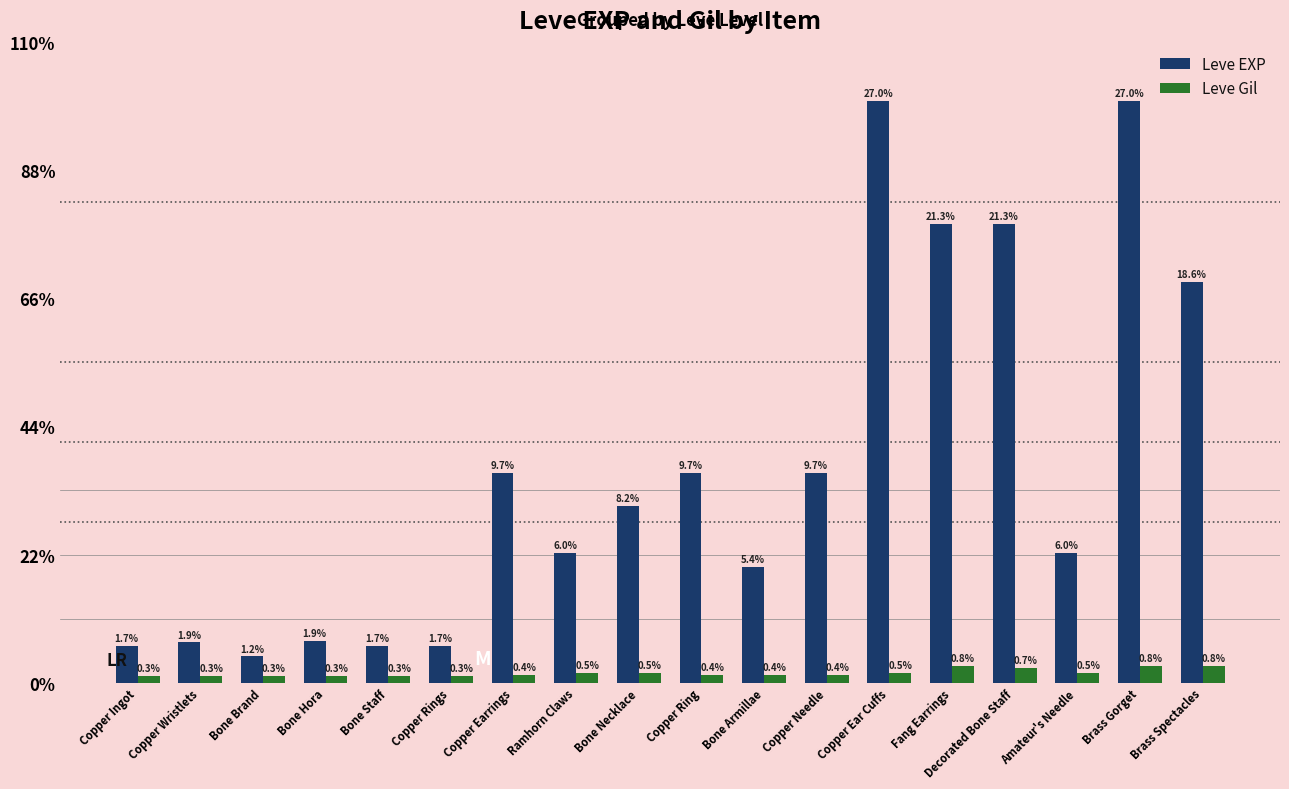

What is the label of the 3rd bar from the left?

Bone Brand